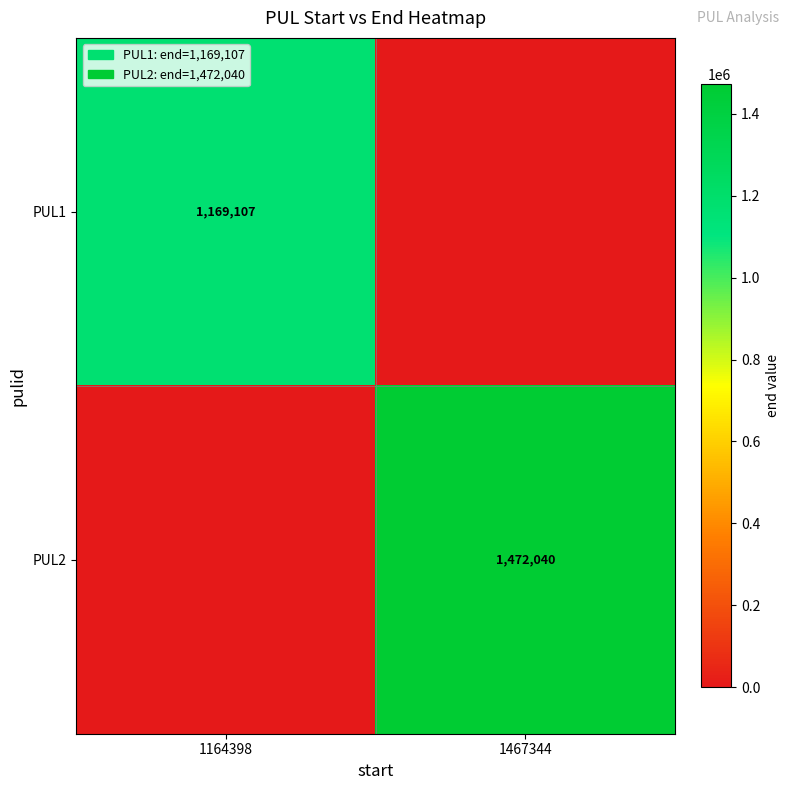

Count the number of categories in the chart.

2